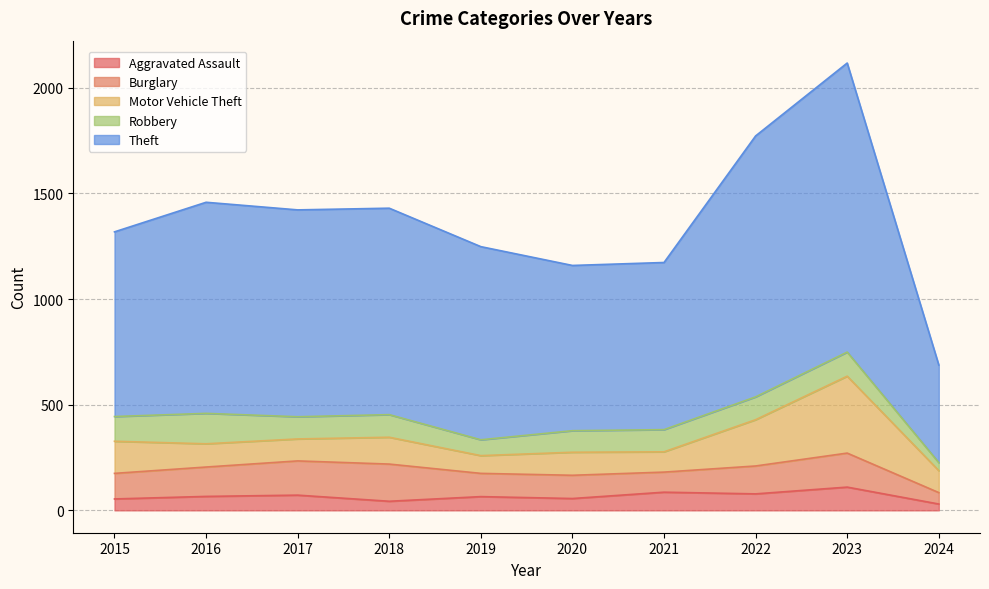

What is the value of the Aggravated Assault point at the 9th from the left?

110